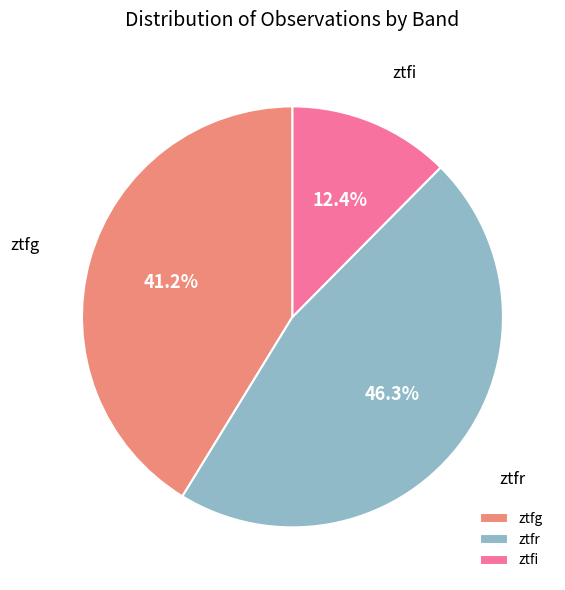

The ztfr slice represents 46% of the pie. True or false?

True